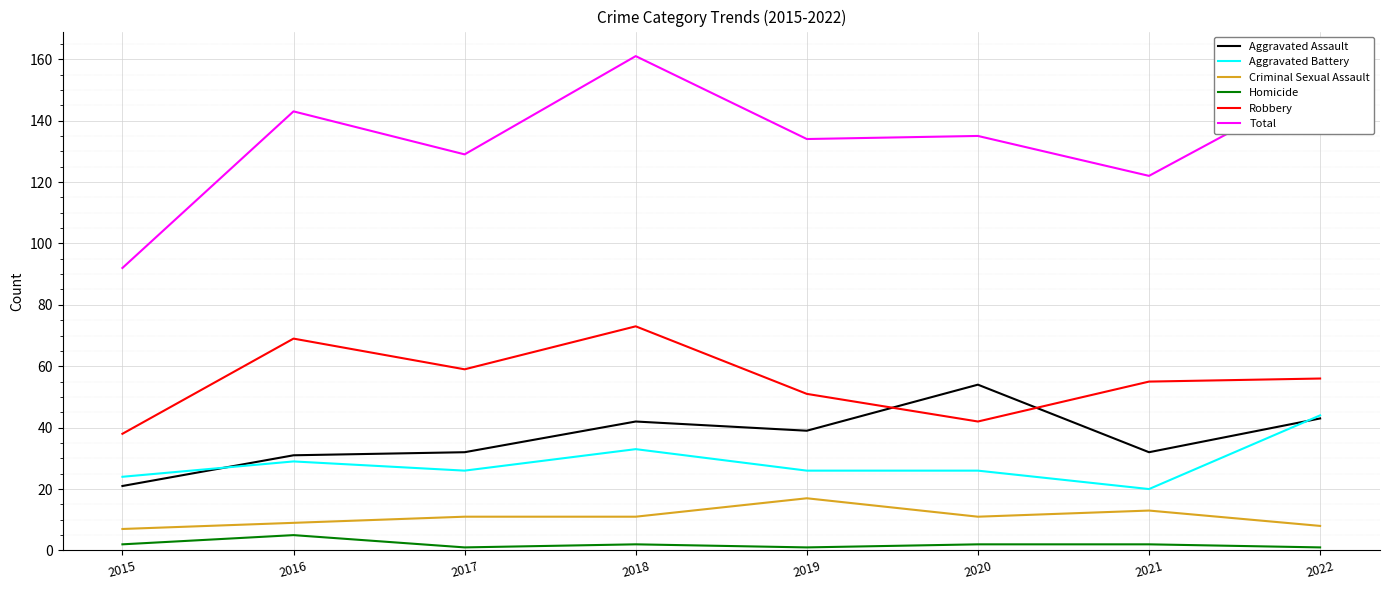

Which category has the highest value in the Criminal Sexual Assault series?

2019